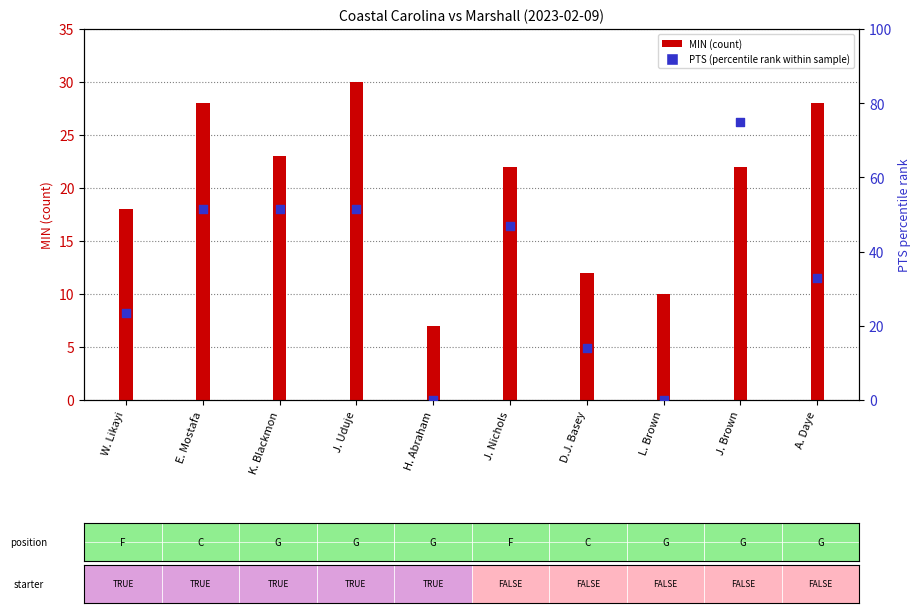

At which category is the sum across all series the highest?

J. Brown